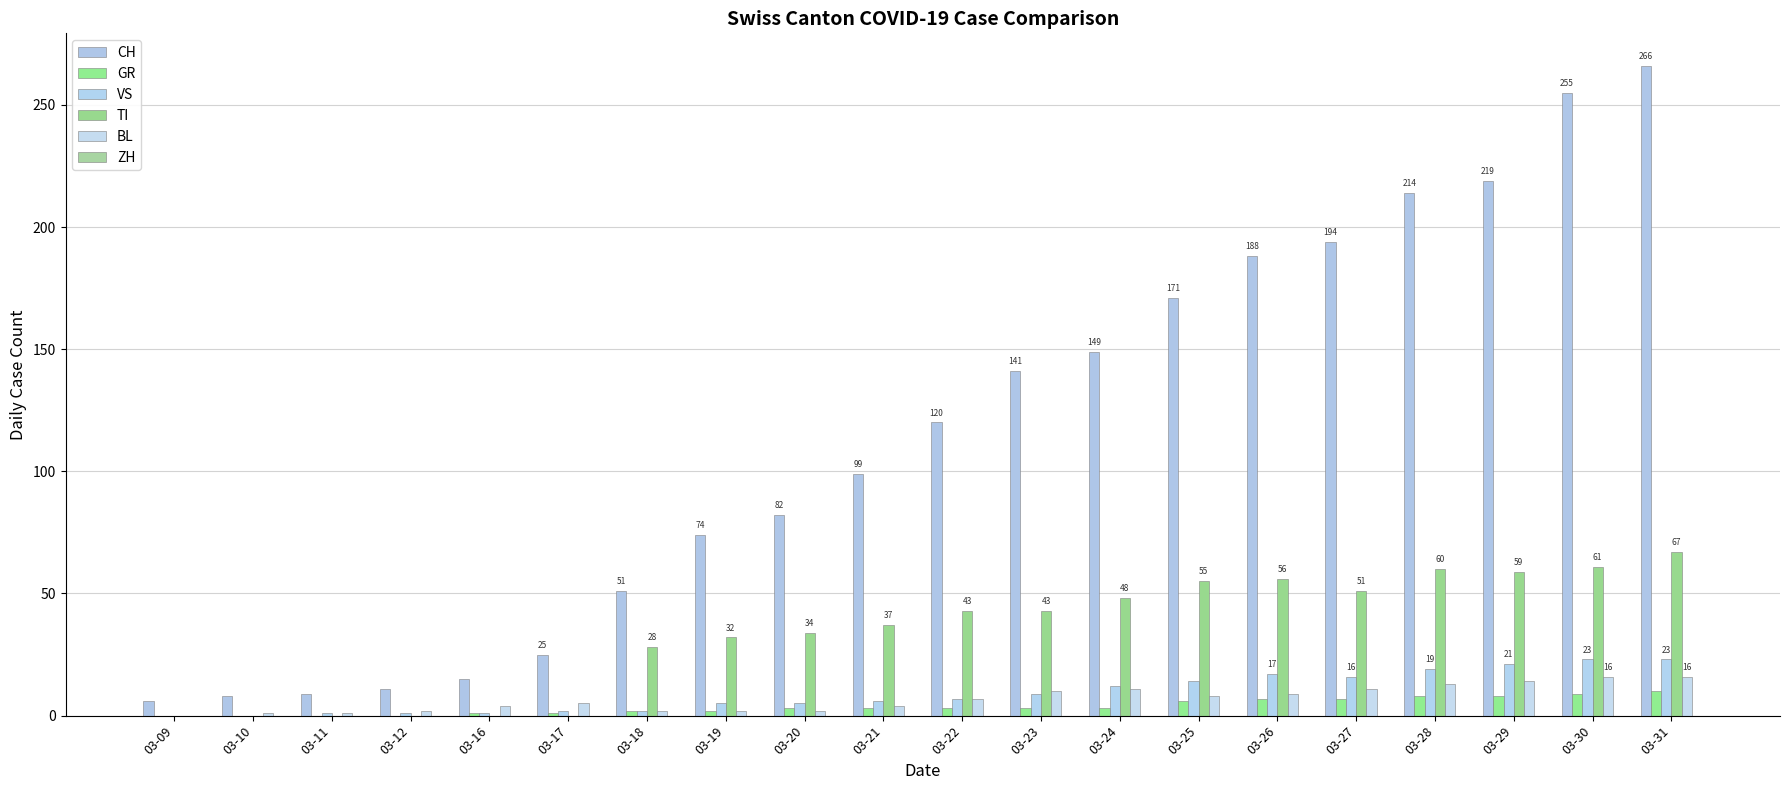

What is the average value of the GR series?

4